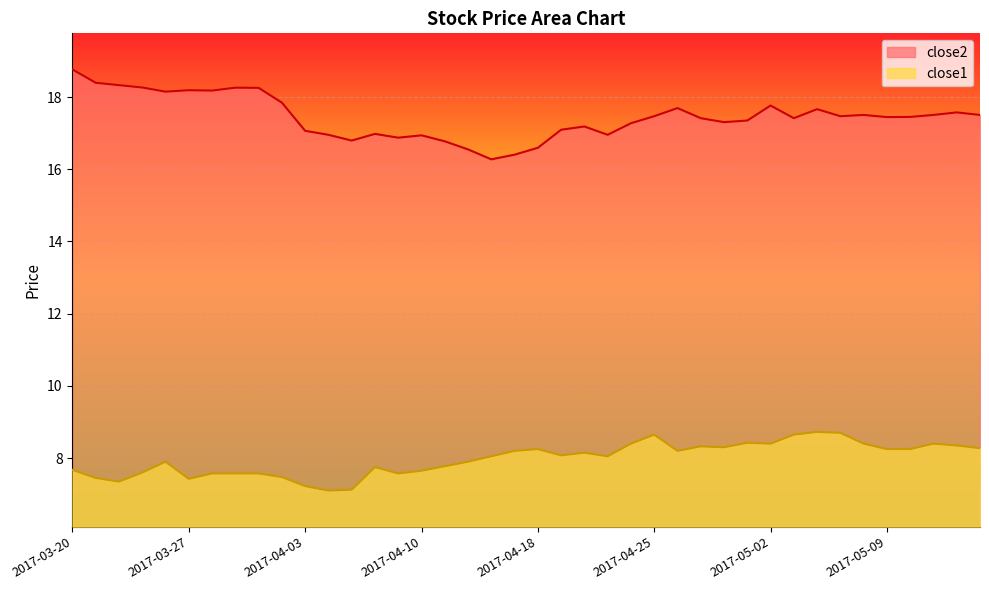

Reading left to right, extract all data points from this chart.

close2: 18.8	18.4	18.3	18.3	18.1	18.2	18.2	18.3	18.3	17.8	17.1	17.0	16.8	17.0	16.9	16.9	16.8	16.6	16.3	16.4	16.6	17.1	17.2	17.0	17.3	17.5	17.7	17.4	17.3	17.4	17.8	17.4	17.7	17.5	17.5	17.4	17.4	17.5	17.6	17.5
close1: 7.7	7.5	7.3	7.6	7.9	7.4	7.6	7.6	7.6	7.5	7.2	7.1	7.1	7.8	7.6	7.7	7.8	7.9	8.1	8.2	8.2	8.1	8.2	8.1	8.4	8.7	8.2	8.3	8.3	8.4	8.4	8.7	8.7	8.7	8.4	8.2	8.2	8.4	8.3	8.3